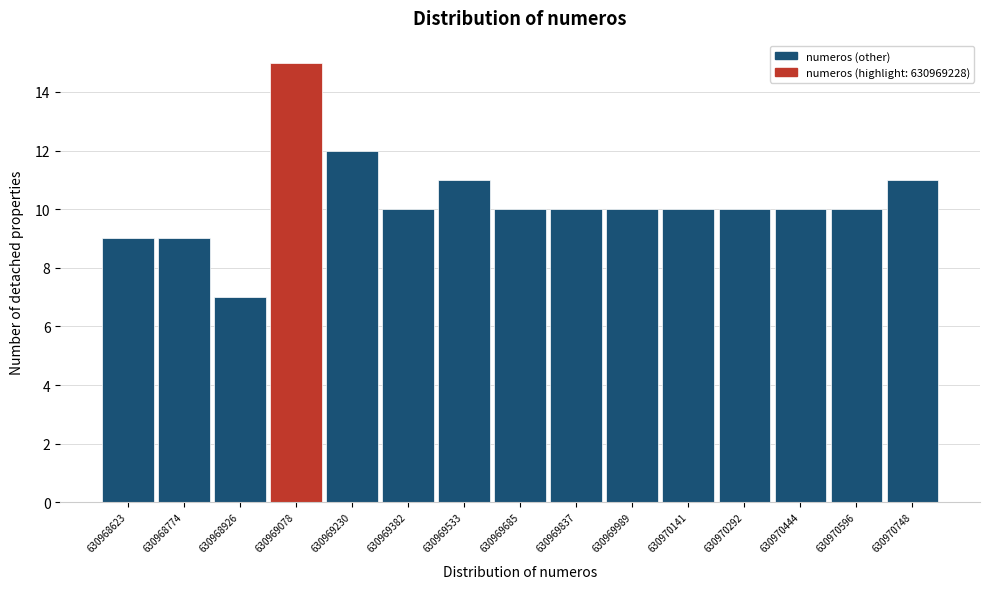

Reading left to right, list all the values displayed in this chart.

9	9	7	15	12	10	11	10	10	10	10	10	10	10	11